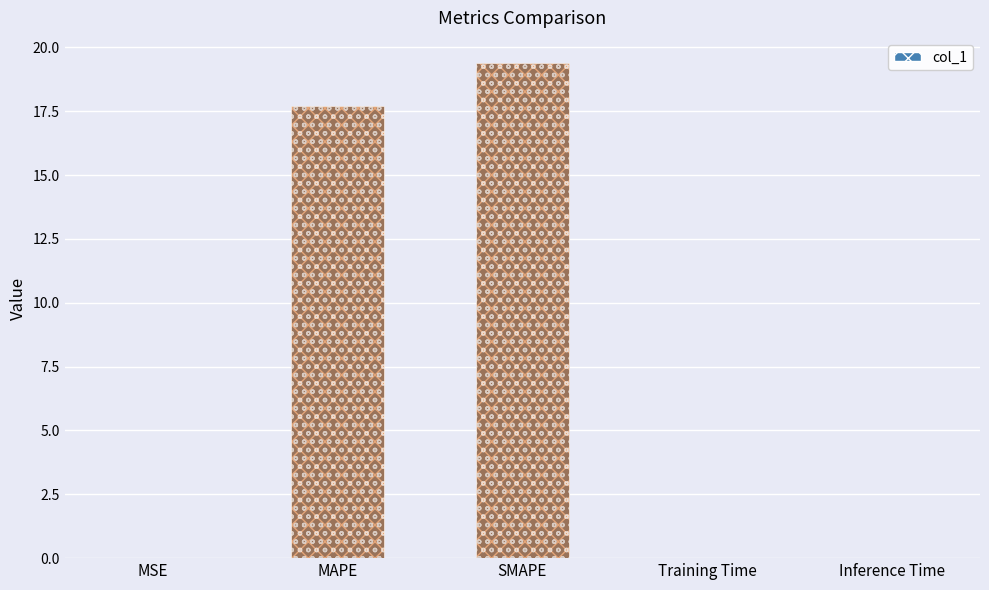

The col_1 series shows 27.3 at MAPE. True or false?

False